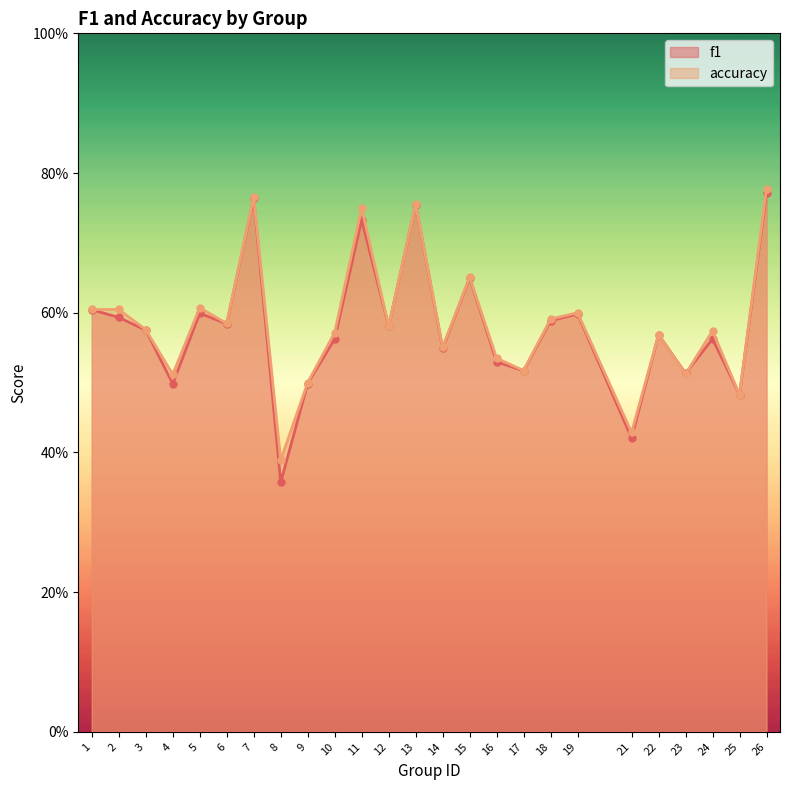

Which series has the largest range (max minus min)?

f1